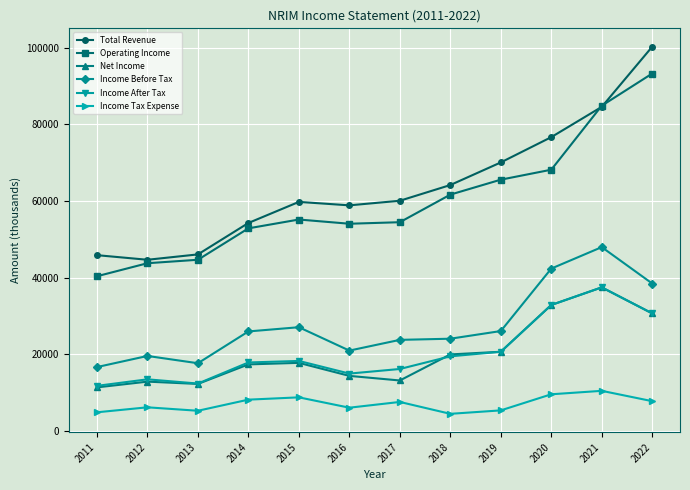

Does the chart have visible grid lines?

Yes